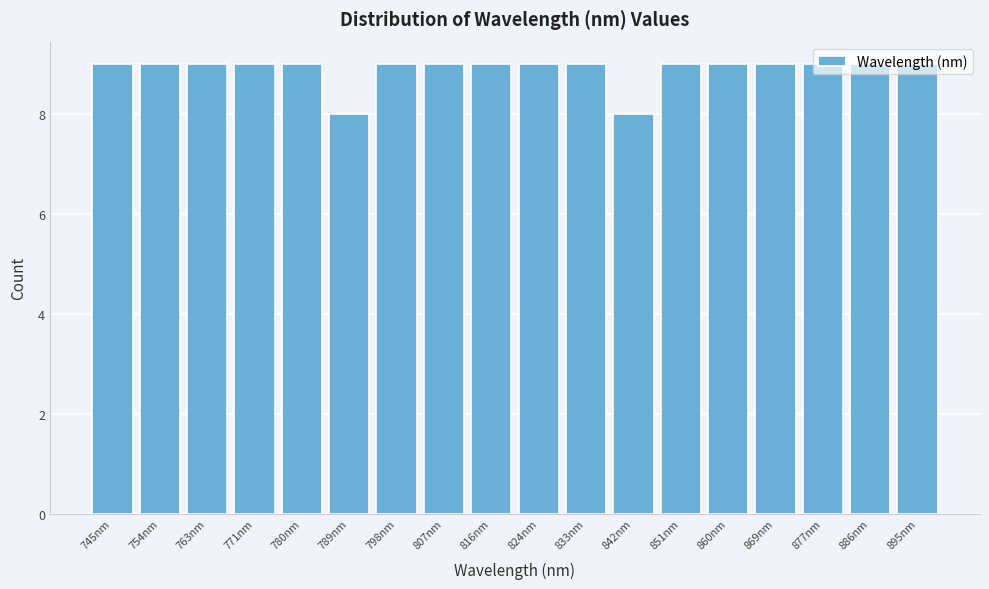

What is the height of the bar covering 776 to 785 on the x-axis? Neither the bar edges nor the heights are printed on the chart, so give them approximately, as read against the axes.

9